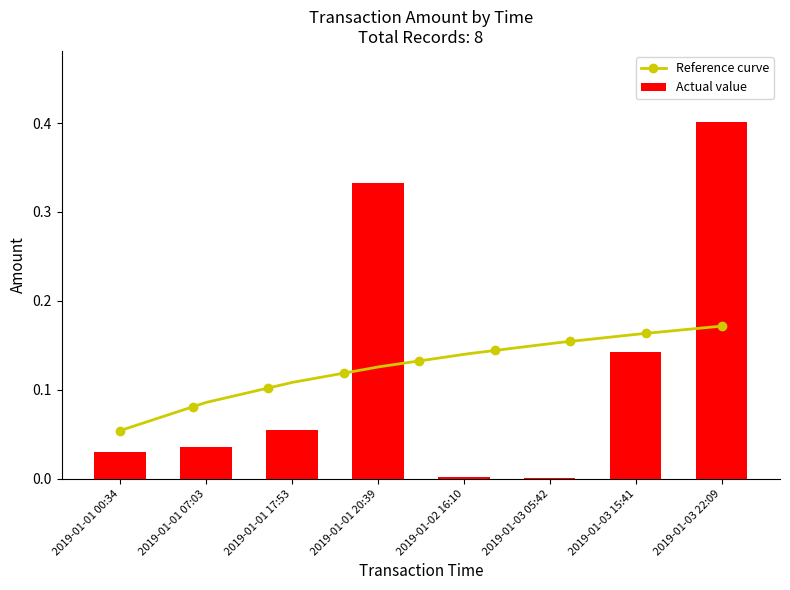

Reading right to left, list all the values displayed in this chart.

2019-01-03 22:09=0.4	2019-01-03 15:41=0.1	2019-01-03 05:42=0.0	2019-01-02 16:10=0.0	2019-01-01 20:39=0.3	2019-01-01 17:53=0.1	2019-01-01 07:03=0.0	2019-01-01 00:34=0.0